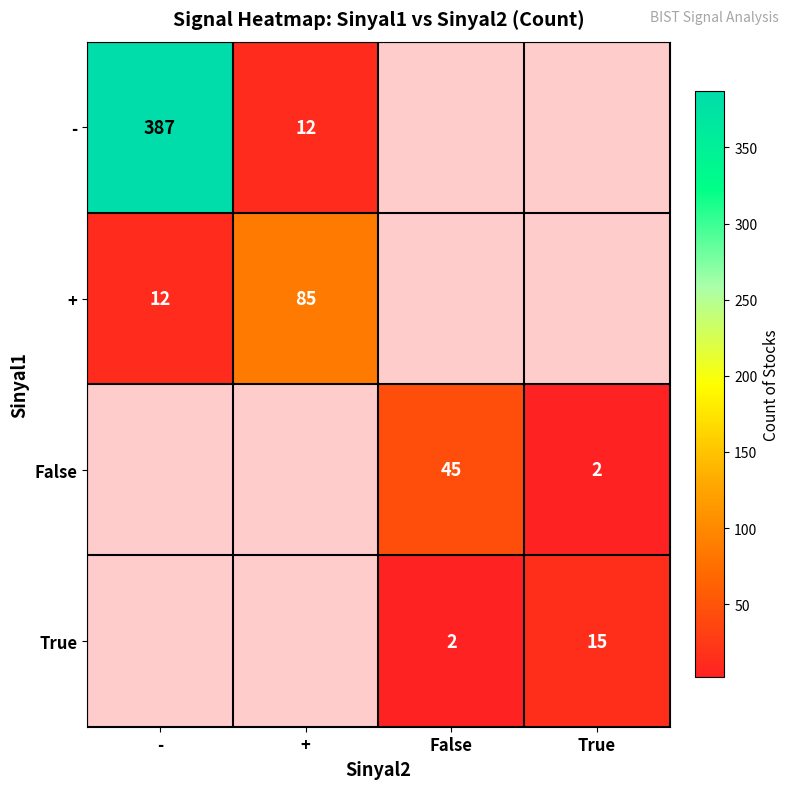

At how many categories does at least one series exceed 222?

1